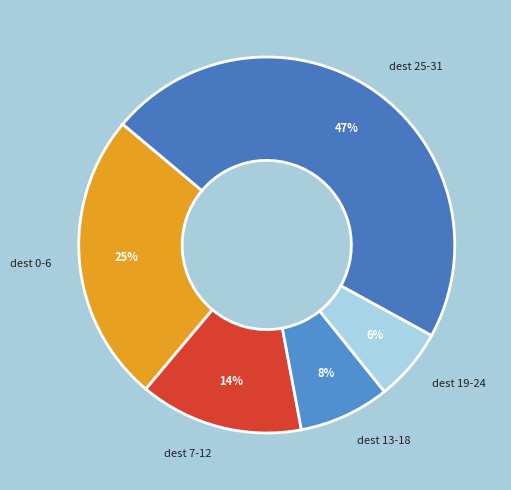

Rank the categories by value from highest to lowest.

dest 25-31, dest 0-6, dest 7-12, dest 13-18, dest 19-24